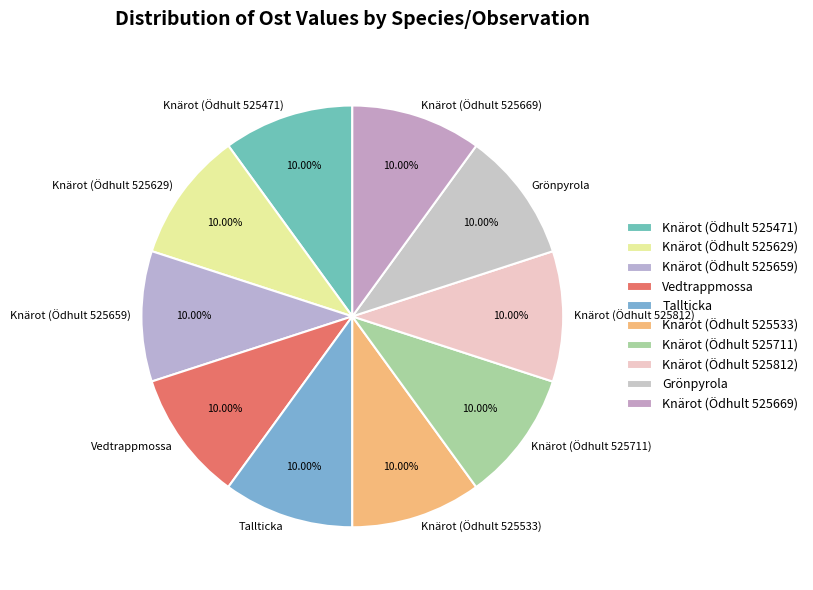

Count the number of slices in the pie.

10